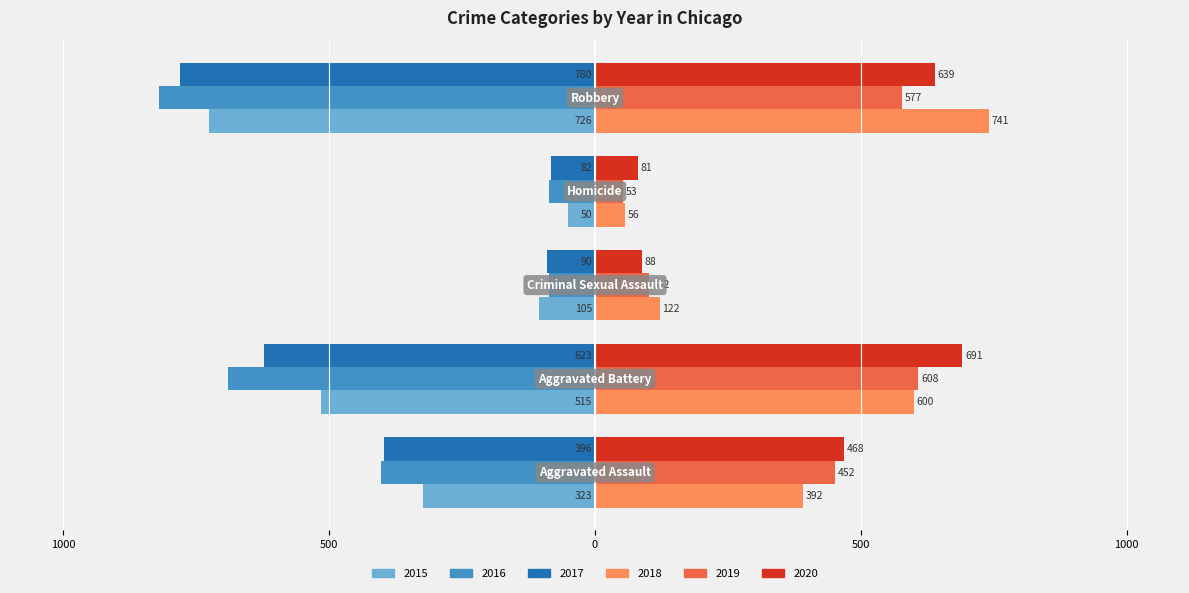

What are all the series names shown in the legend?

2015, 2016, 2017, 2018, 2019, 2020